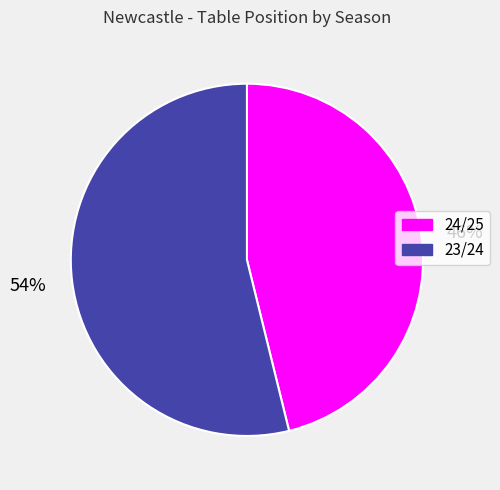

Count the number of slices in the pie.

2